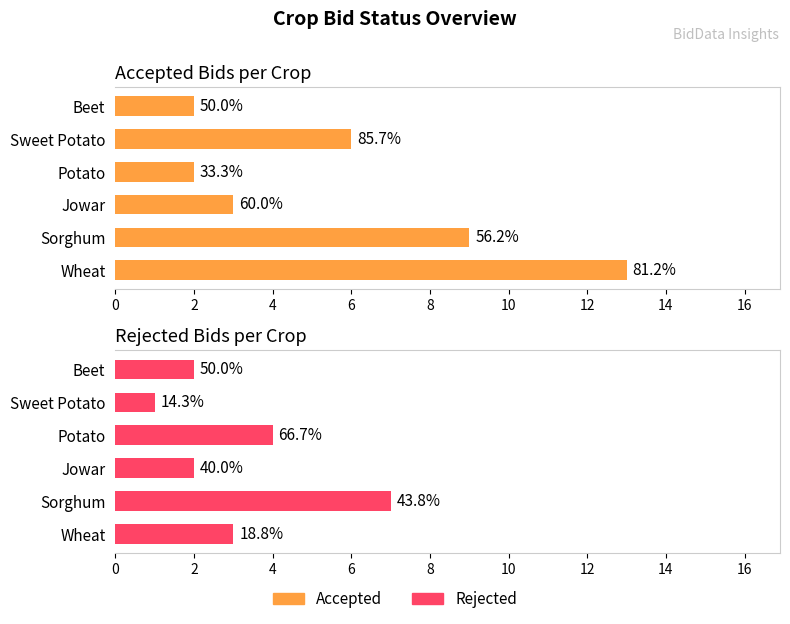

What is the average value of the accepted series?

6